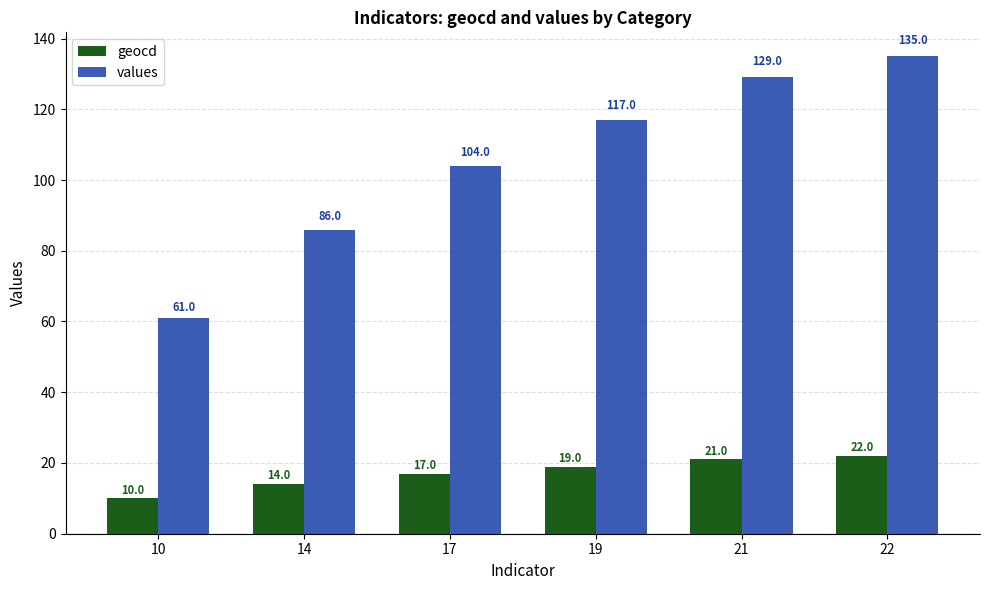

Read the values value at 14.

86